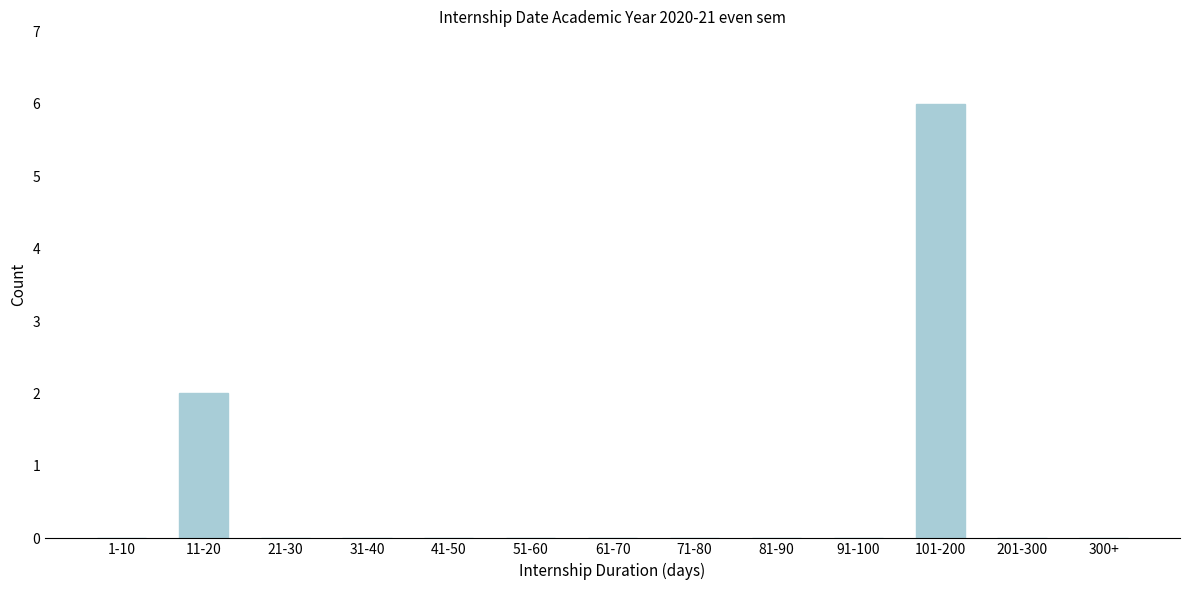

Reading left to right, extract all data points from this chart.

1-10=0	11-20=2	21-30=0	31-40=0	41-50=0	51-60=0	61-70=0	71-80=0	81-90=0	91-100=0	101-200=6	201-300=0	300+=0